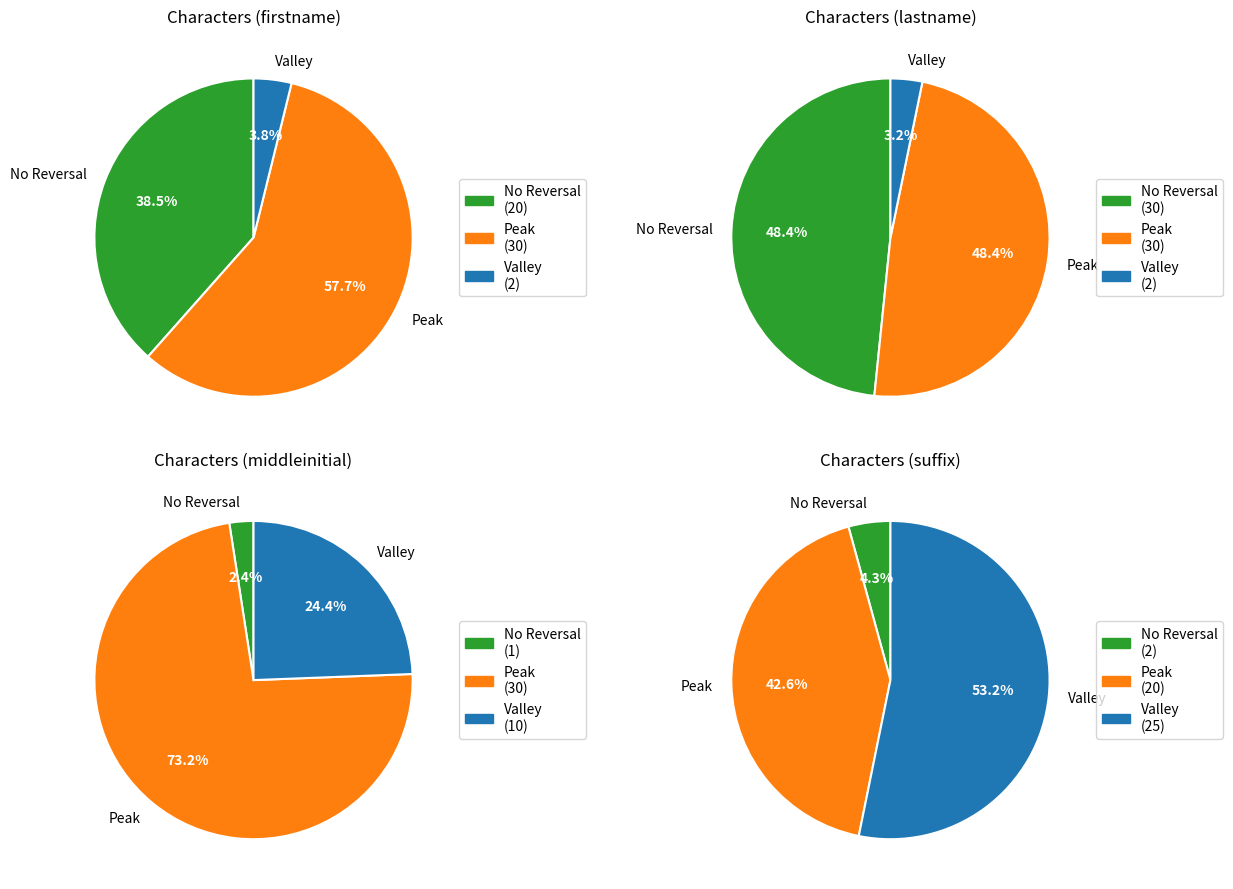

True or false: middleinitial accounts for 39% of the total.

False